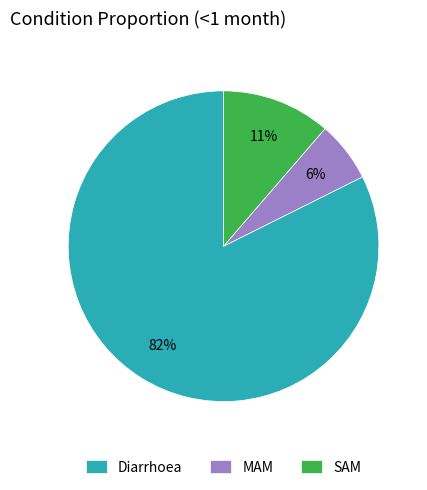

Is the sum of Diarrhoea and SAM greater than half?

Yes